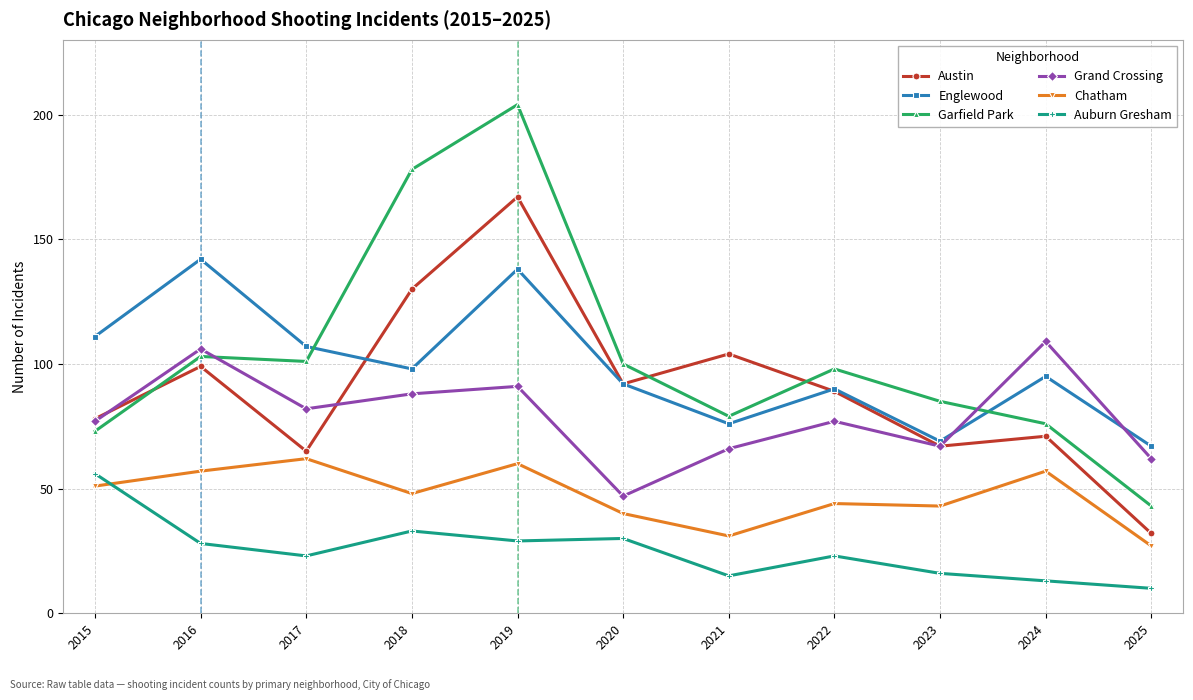

Where does the Auburn Gresham series first go above 23?

2015